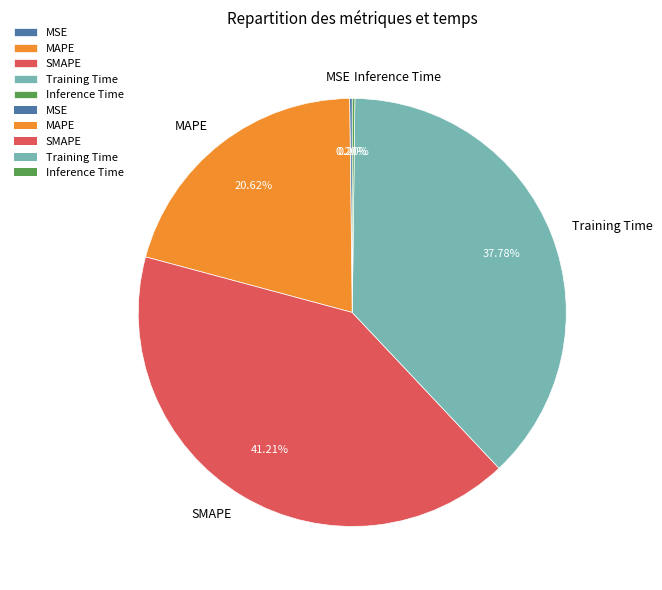

What percentage is the MAPE slice, to the nearest percent?

21%